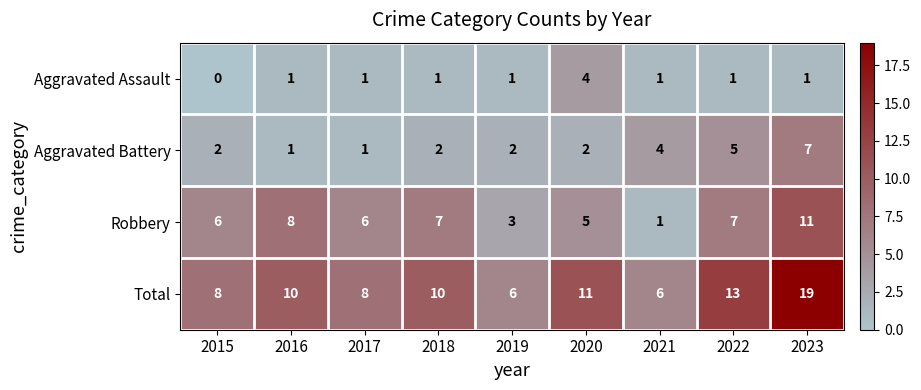

Count the number of categories in the chart.

9